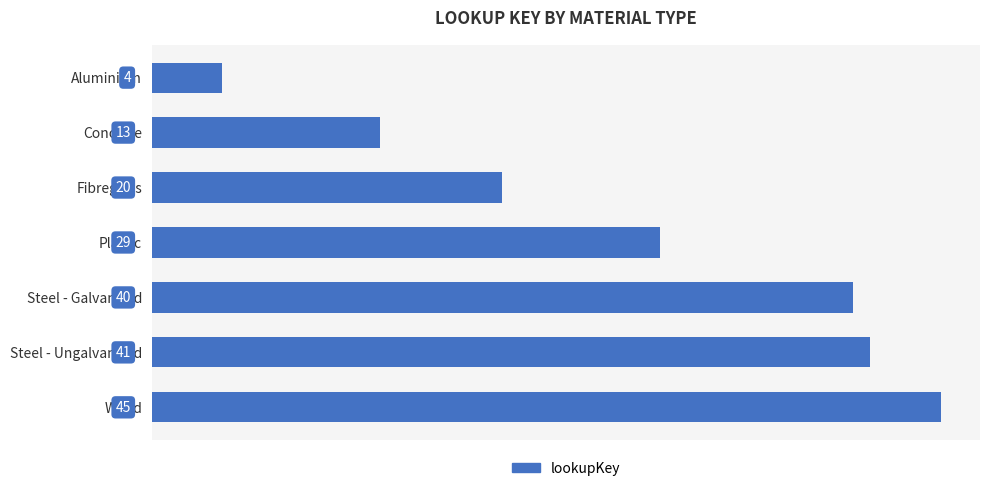

Which category has the highest value across all series?

Wood